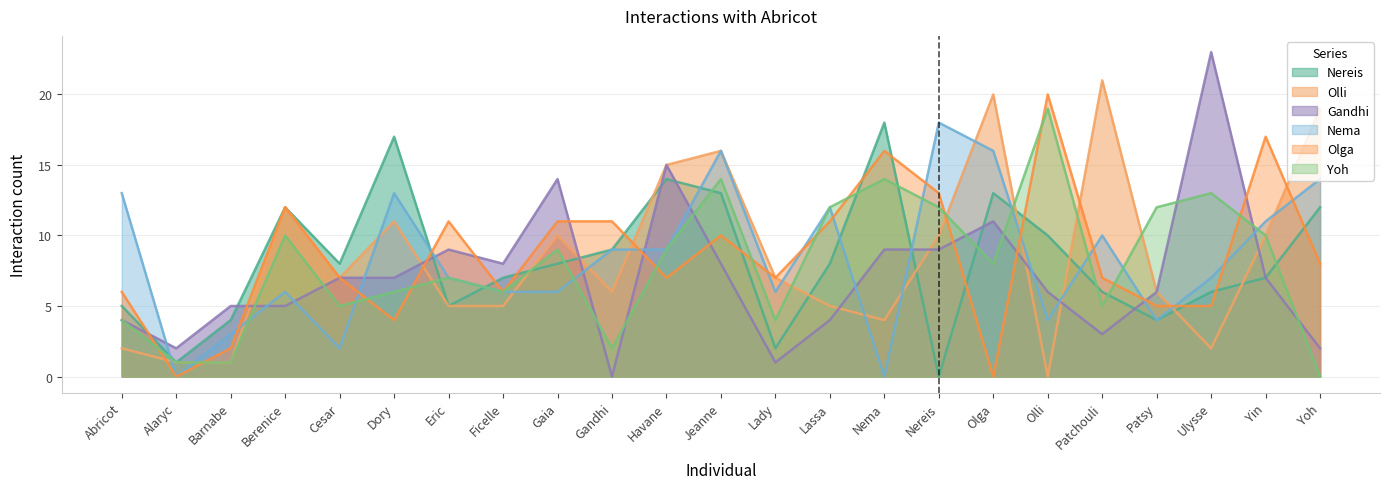

The Olga series shows 18 at Berenice. True or false?

False